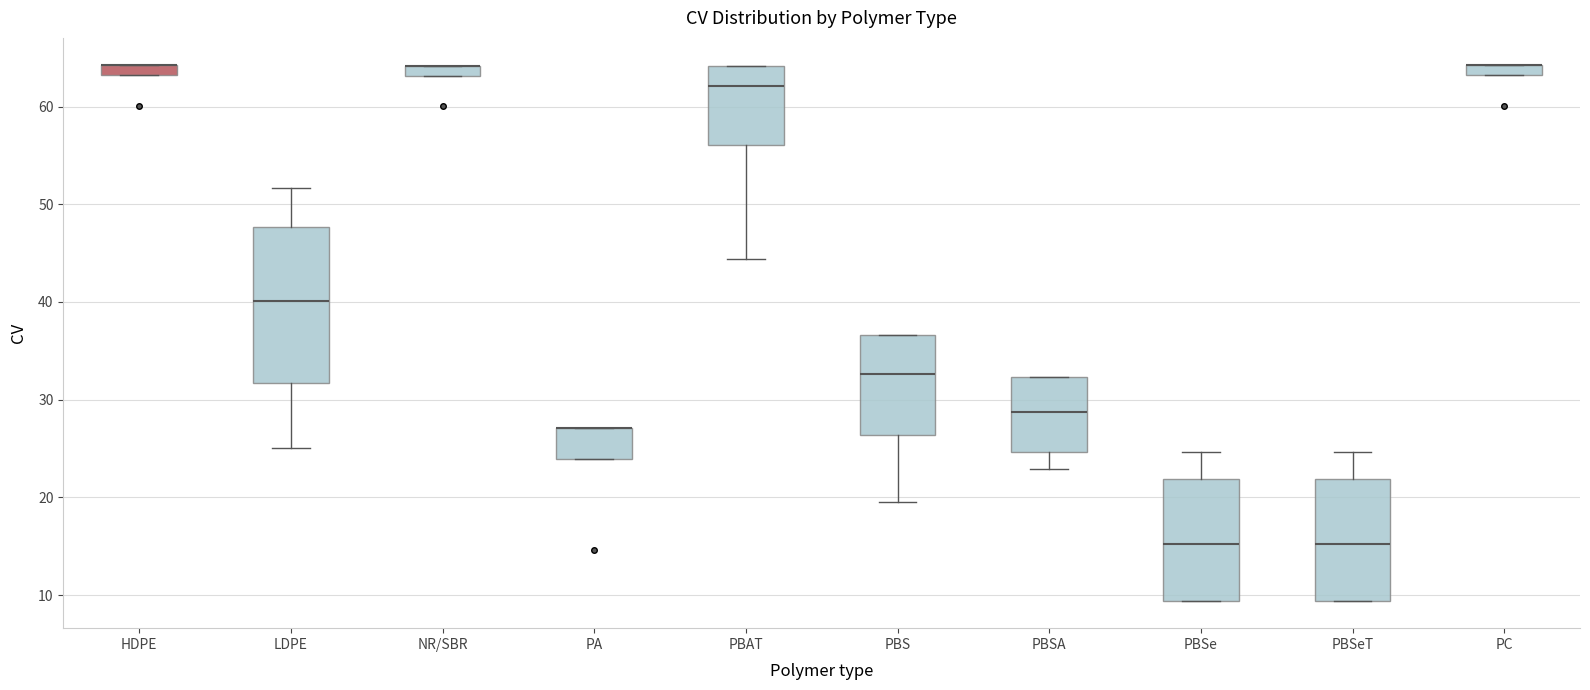

Comparing the boxes themselves (not the whiskers), which one is the tallest?

LDPE